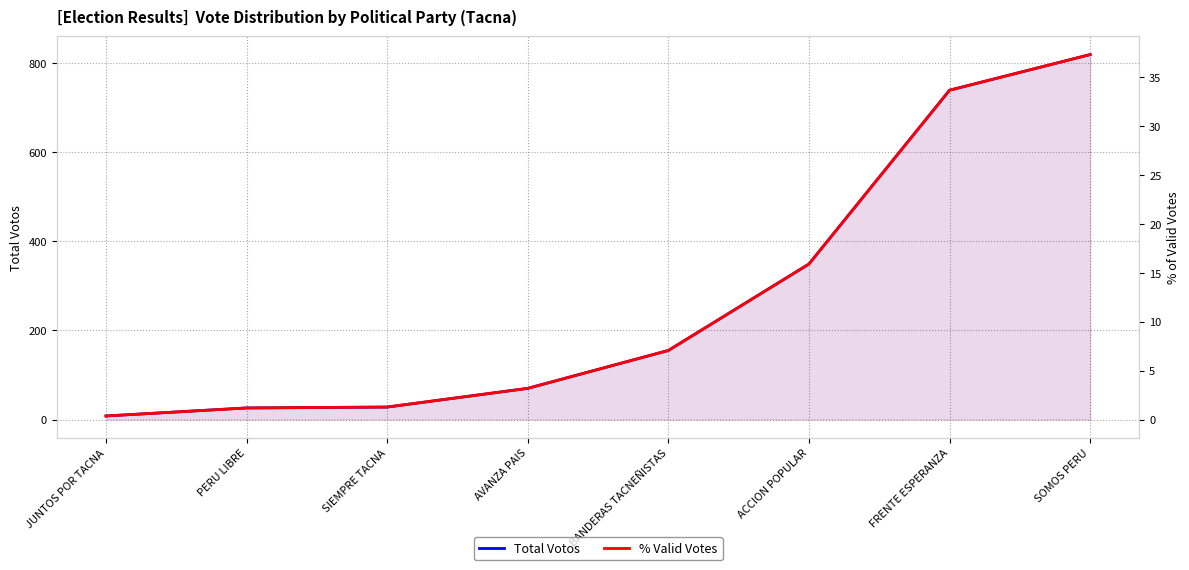

What is the difference between the Total Votos values at SIEMPRE TACNA and ACCION POPULAR?

321.0